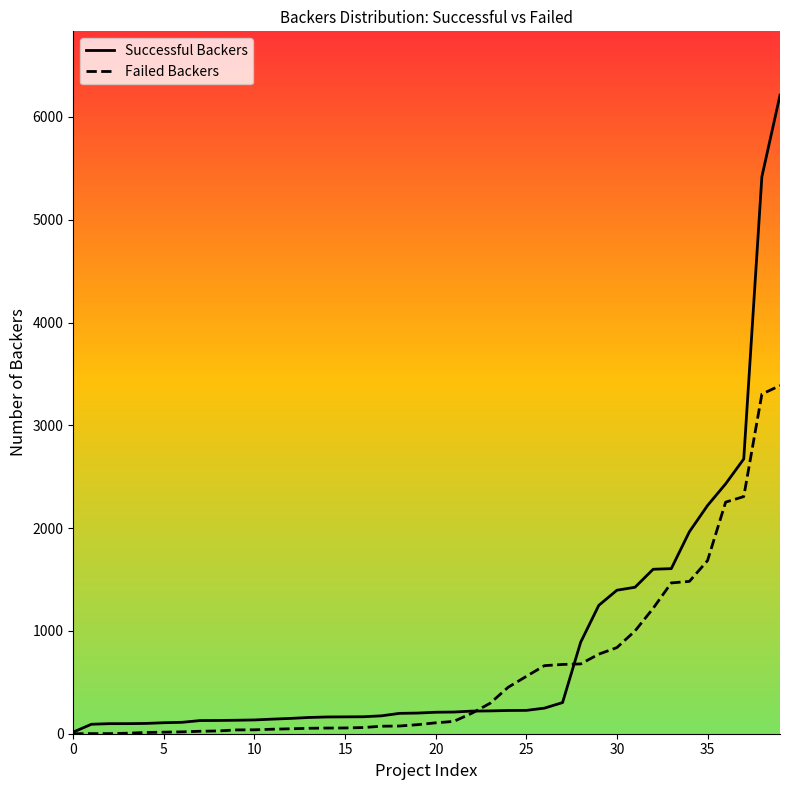

What is the difference between the second highest and second lowest values in the Successful Backers series?

5327